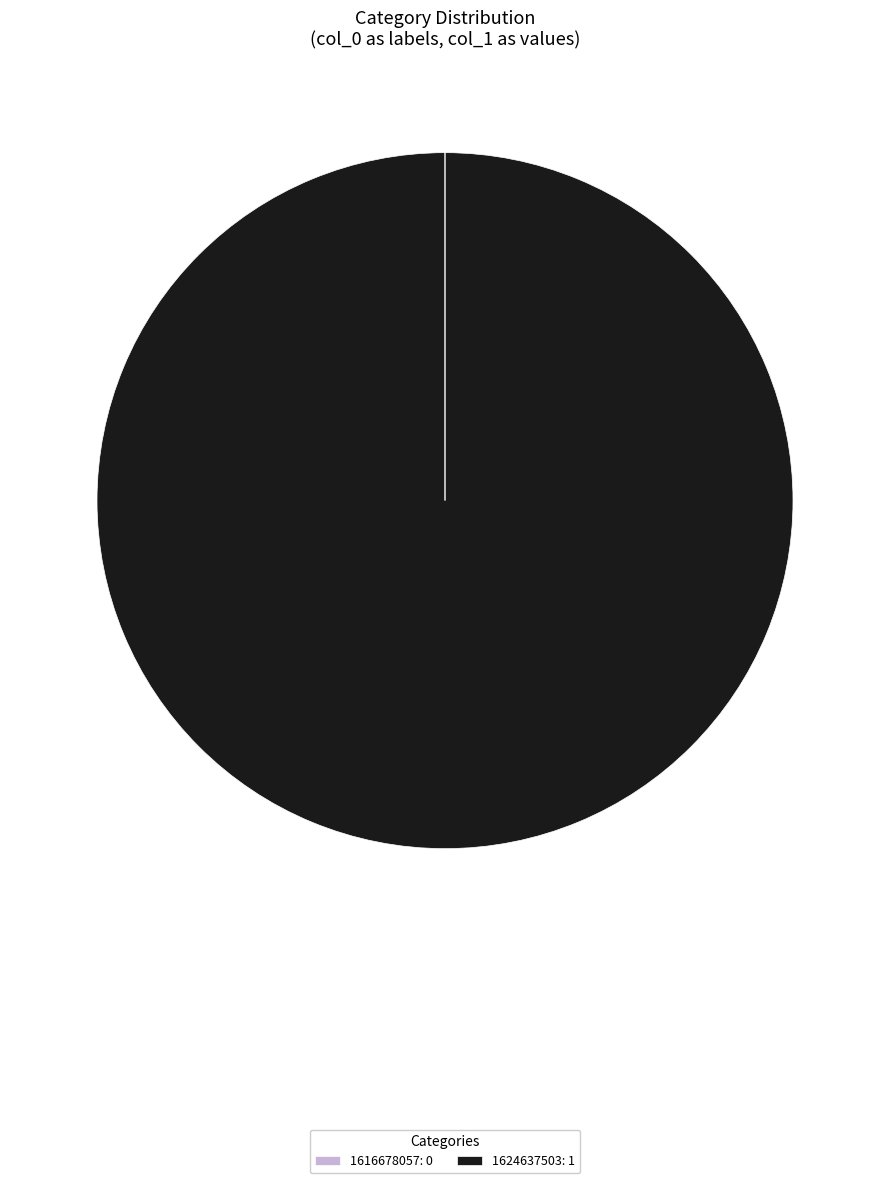

Is there a majority slice in this chart?

Yes